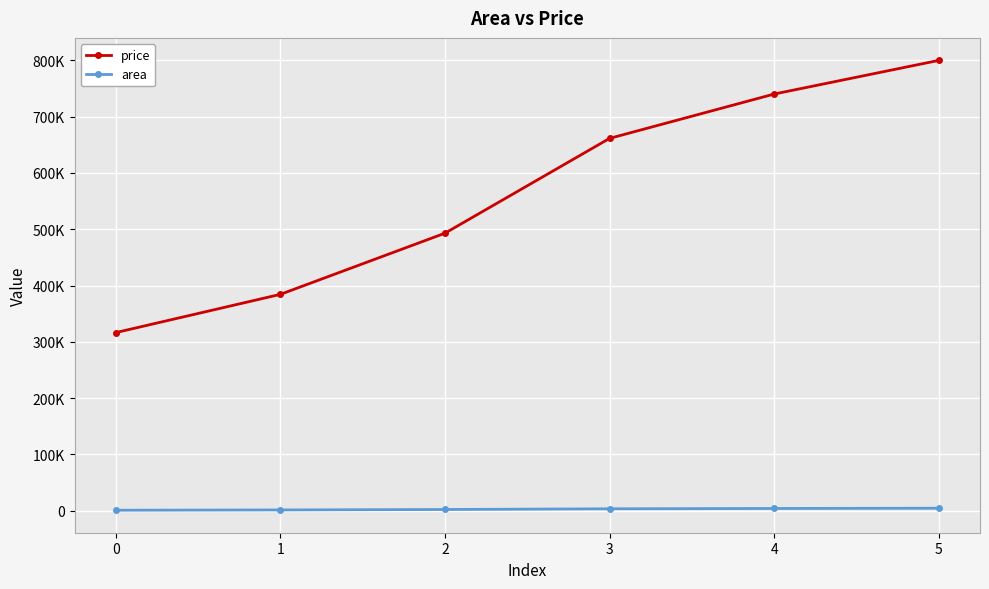

What is the lowest value of the price series?

316404.1